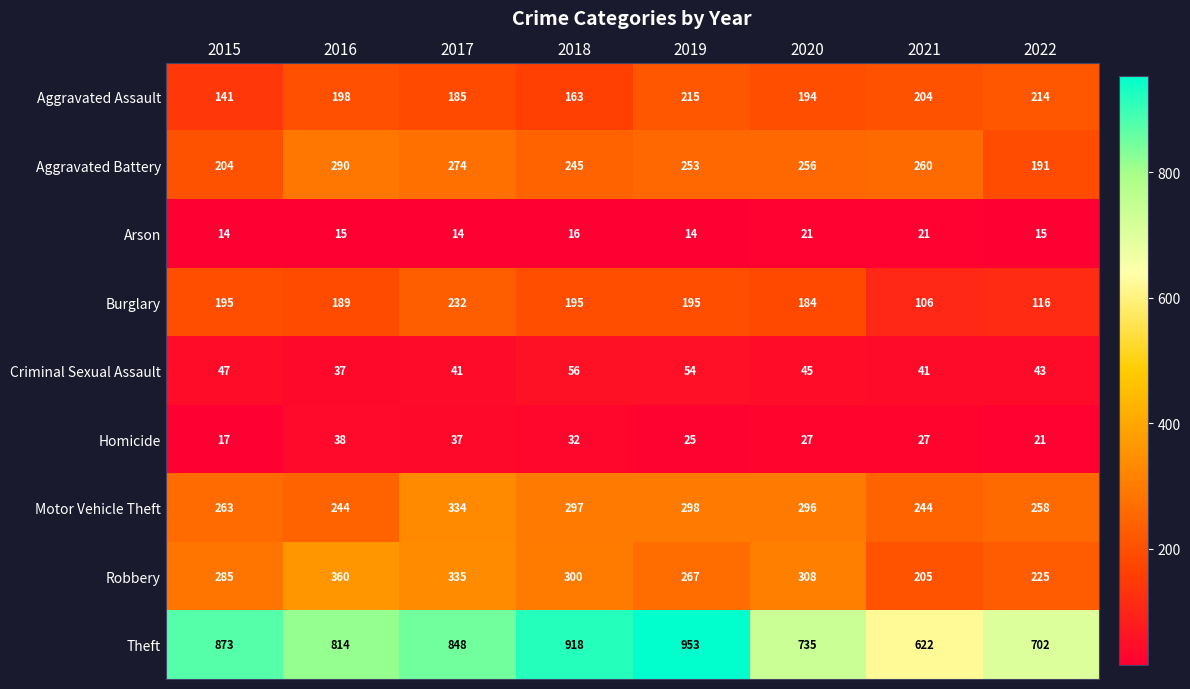

What is the difference between the highest and lowest values at 2019?

939